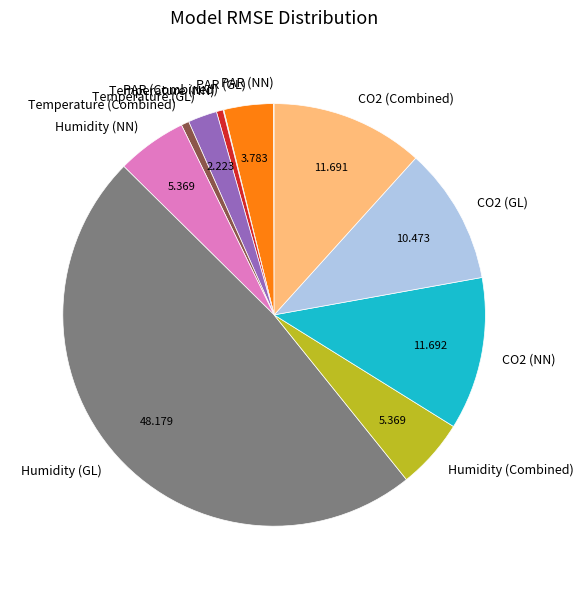

Which slice is the largest?

Humidity (GL)